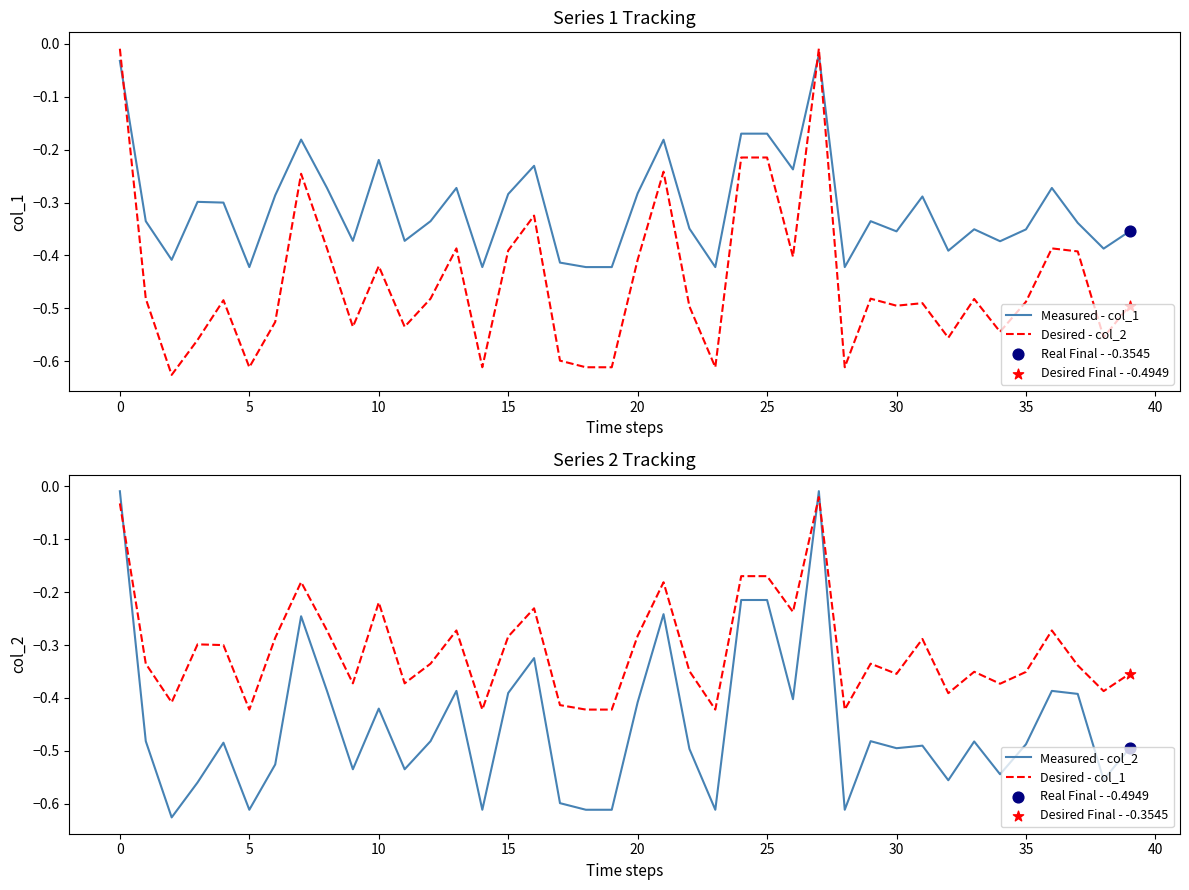

Which series has the largest Y range (max minus min)?

Desired - col_2